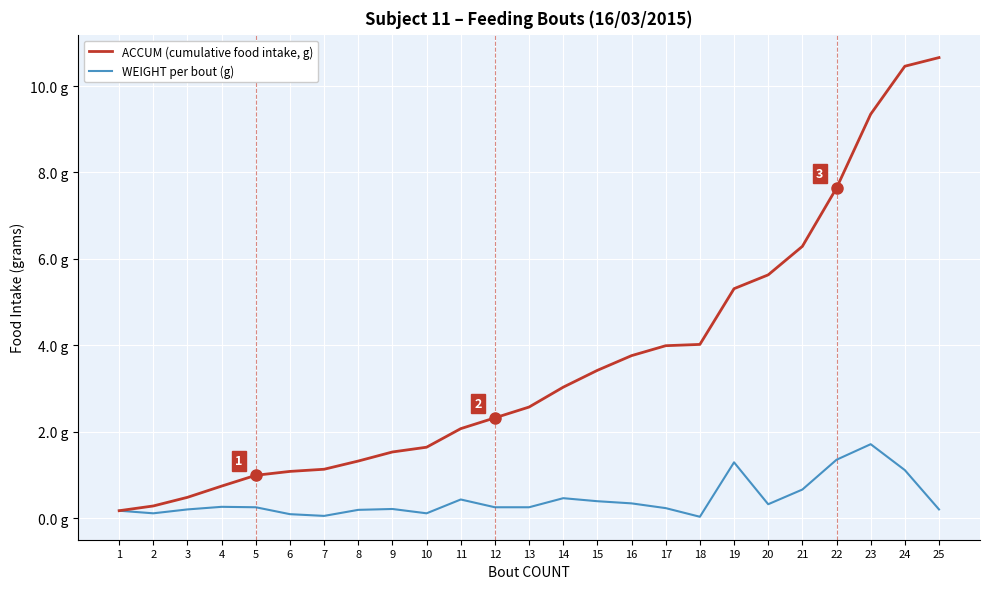

List the series in order of their peak value, highest first.

ACCUM (cumulative food intake, g), WEIGHT per bout (g)